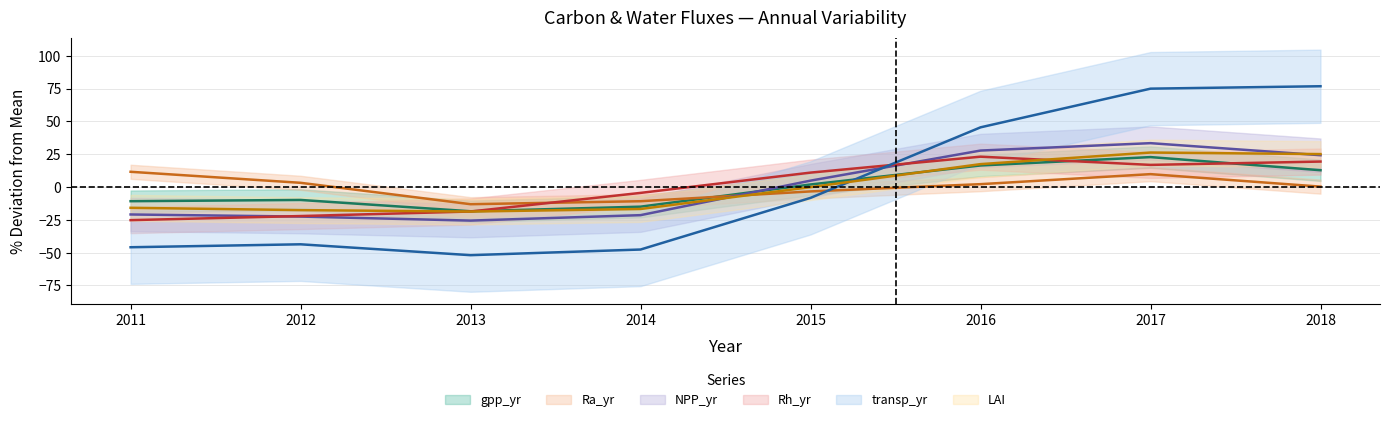

List the labels in order of LAI value, smallest first.

2013, 2012, 2014, 2011, 2015, 2016, 2018, 2017